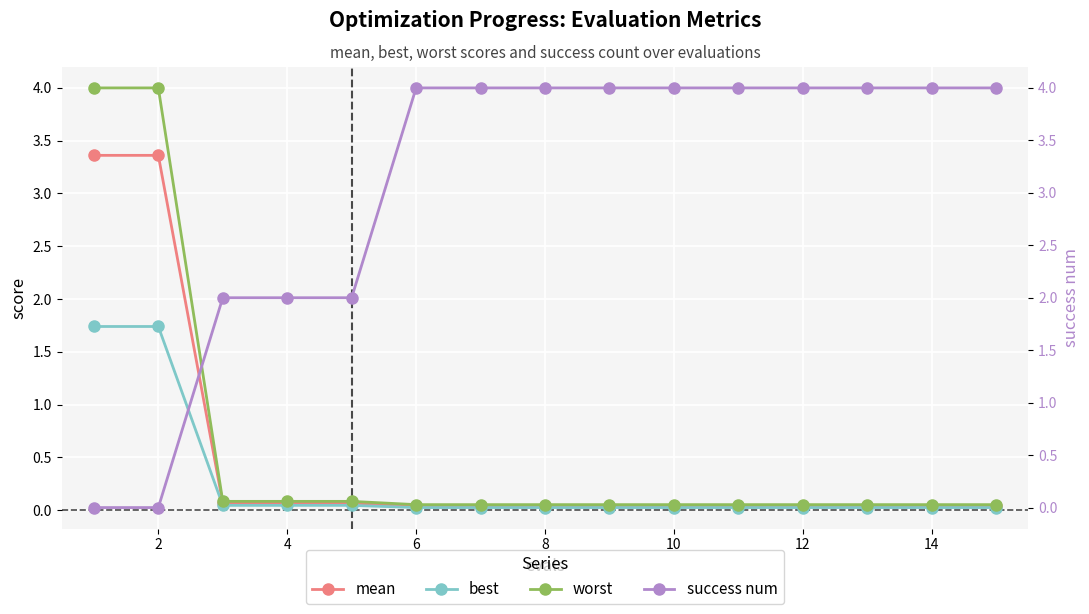

True or false: best has a value of 0.0 at 14.

False